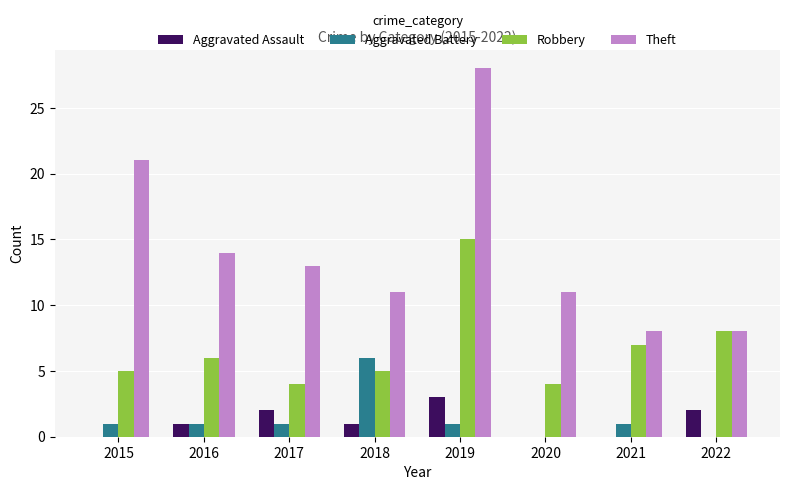

What are all the series names shown in the legend?

Aggravated Assault, Aggravated Battery, Robbery, Theft